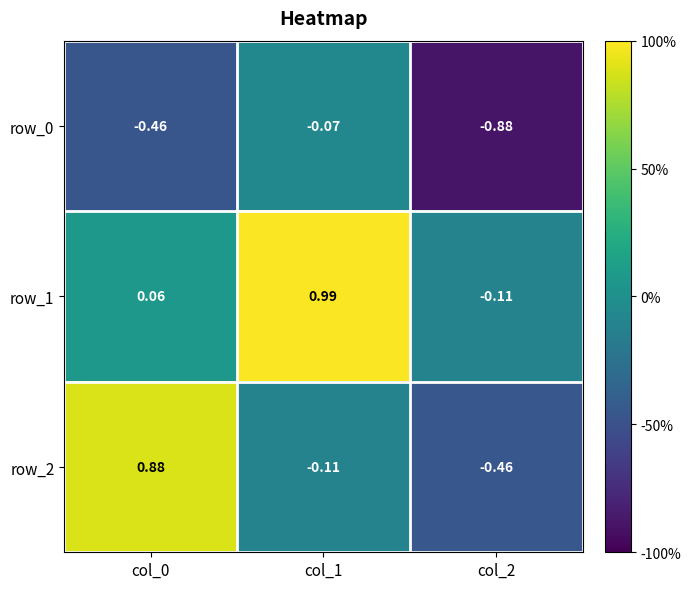

Is the value of row_2 at col_0 greater than the value of row_1 at col_1?

No